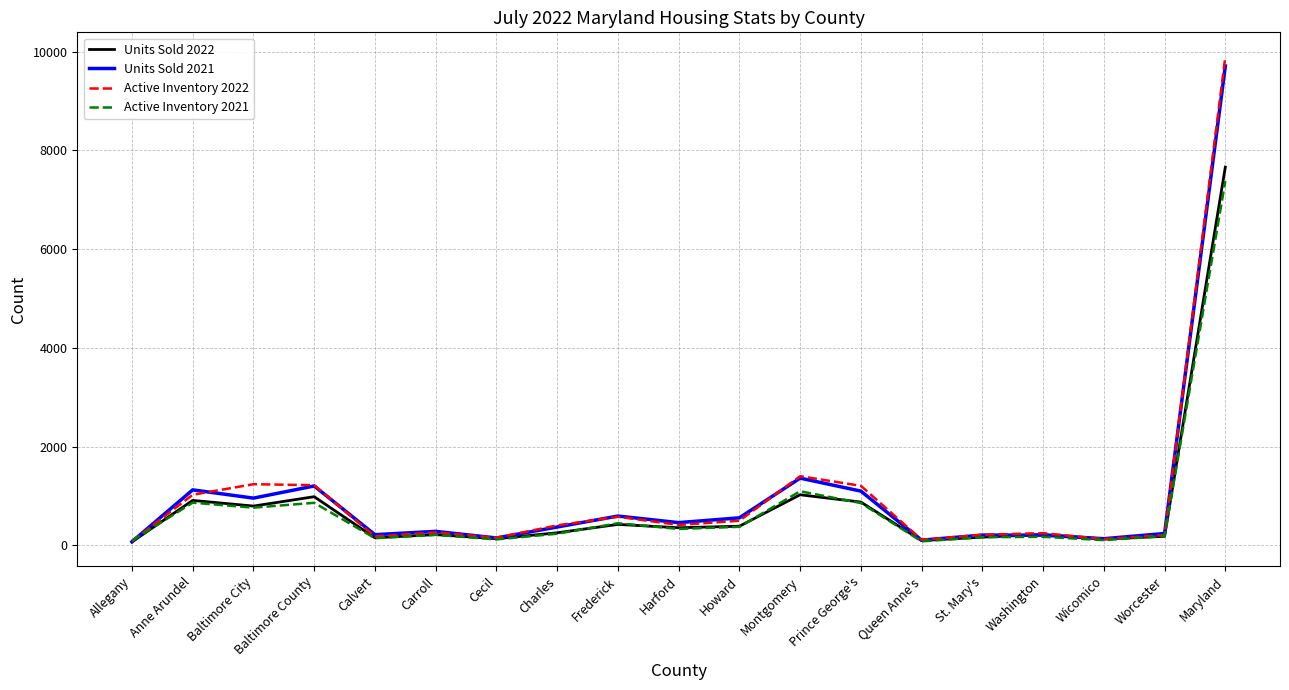

Does the chart display data point markers on the line(s)?

No